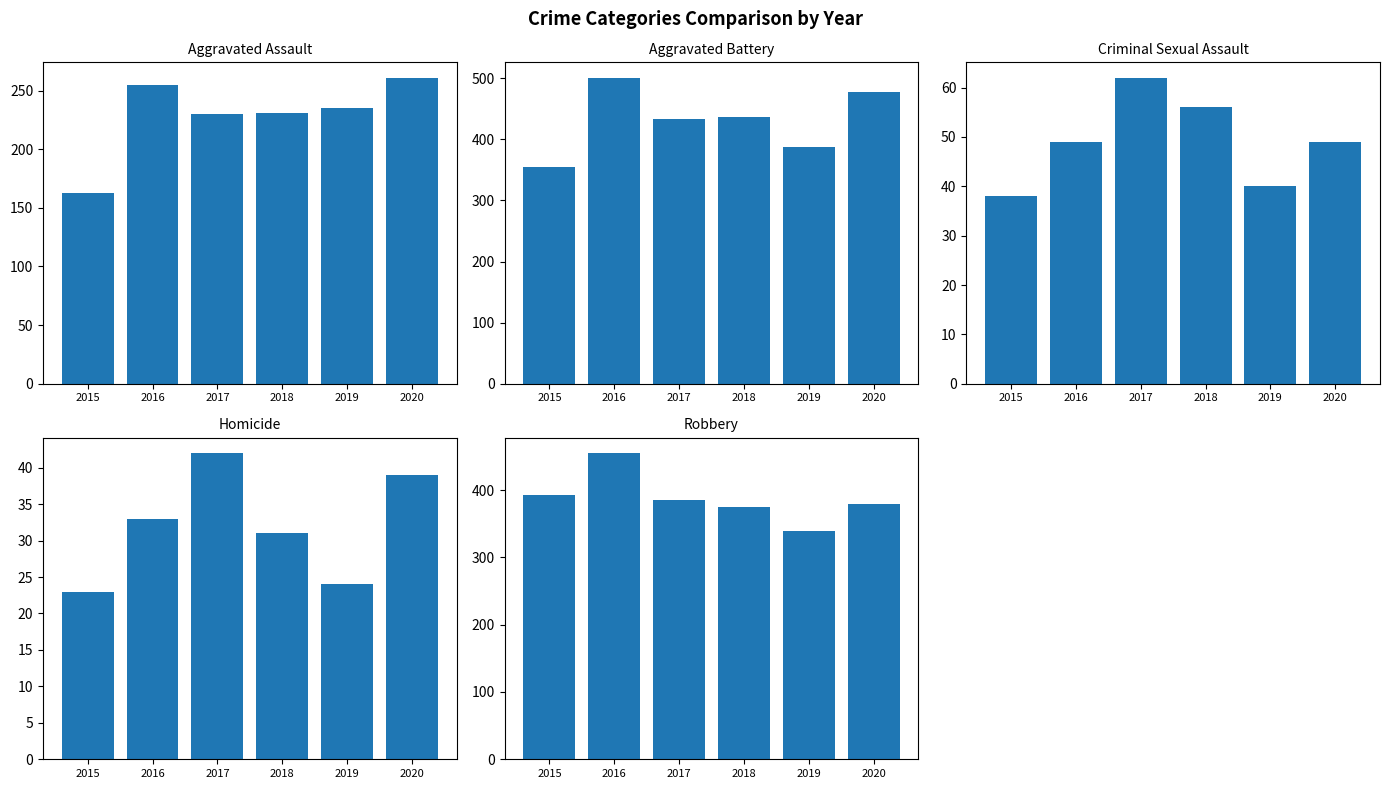

True or false: Robbery has a value of 375 at 2018.

True